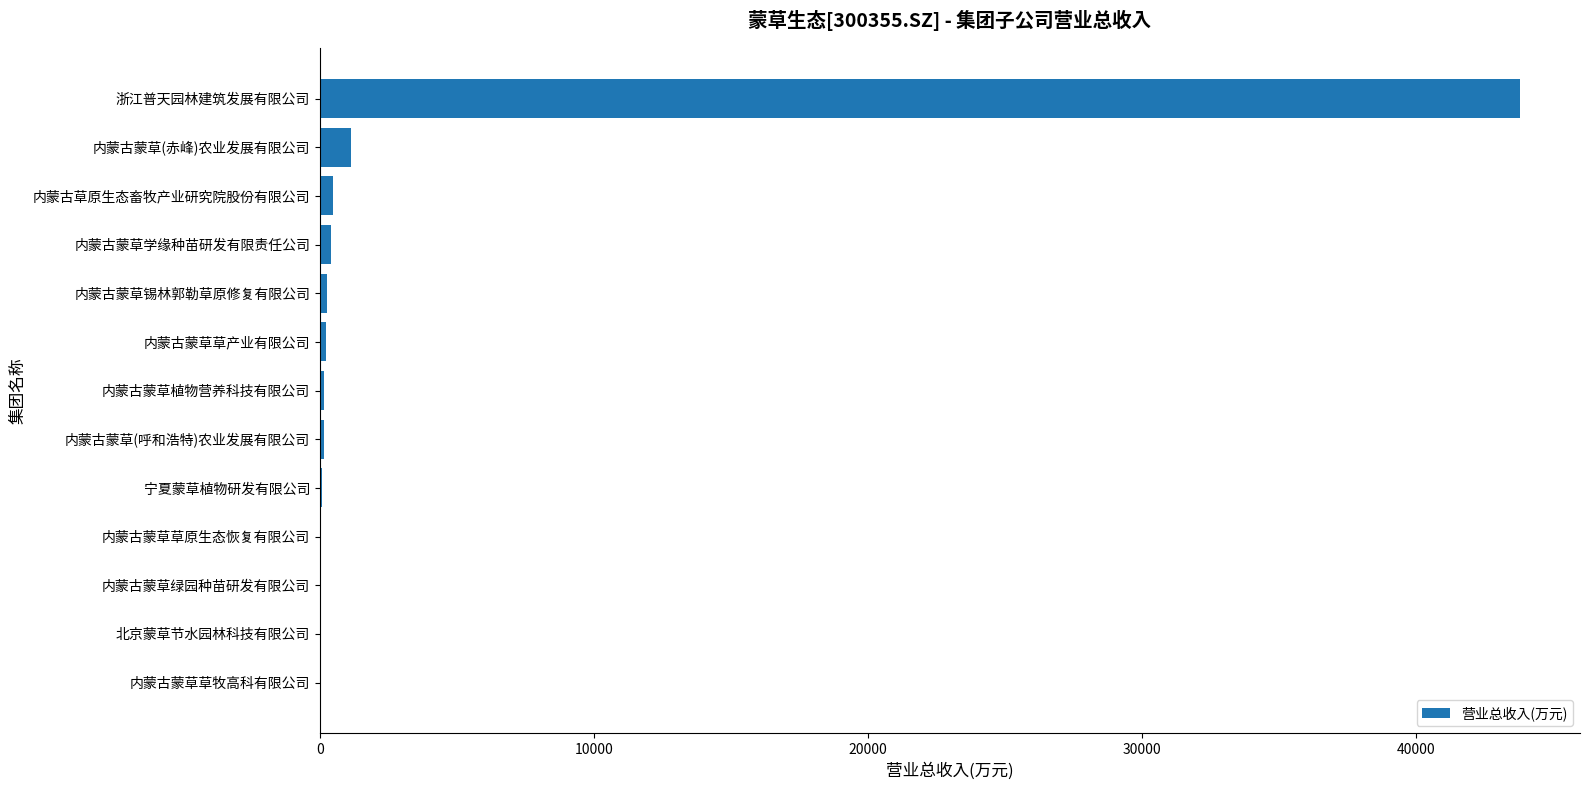

What is the sum of all values?

46746.6